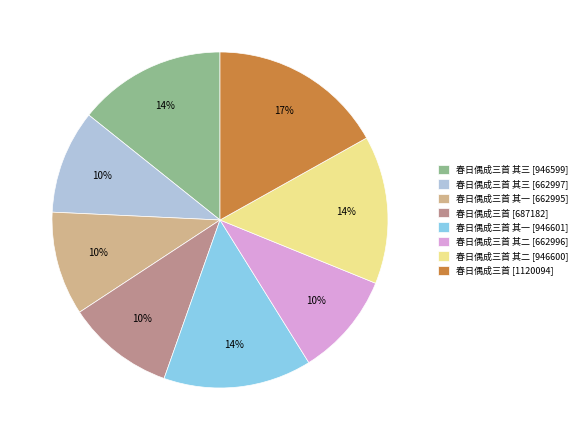

Is it true that 春日偶成三首 其三 [946599] is 27% of the pie?

False